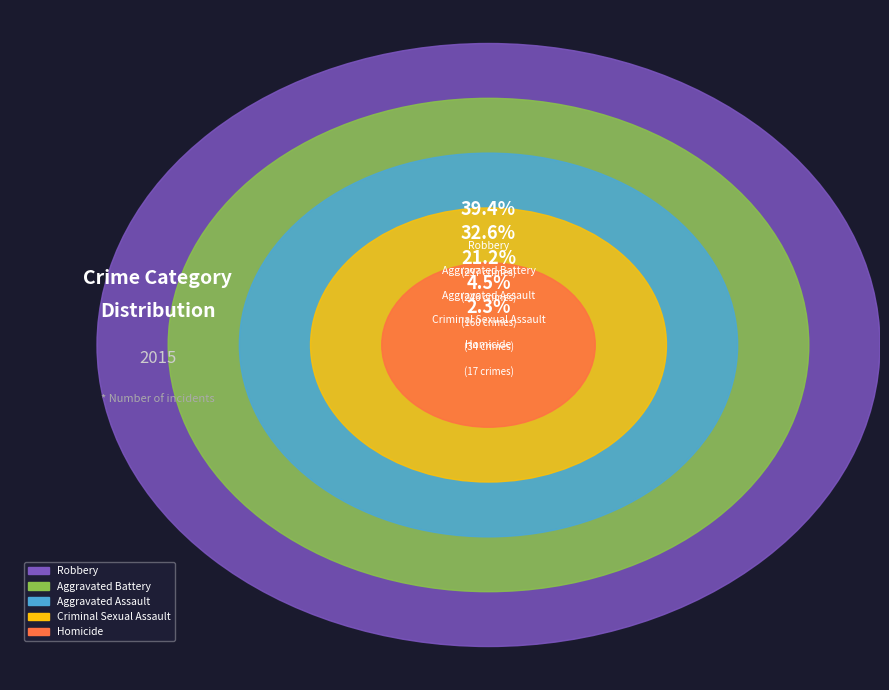

To the nearest percent, what is the average slice percentage?

20%